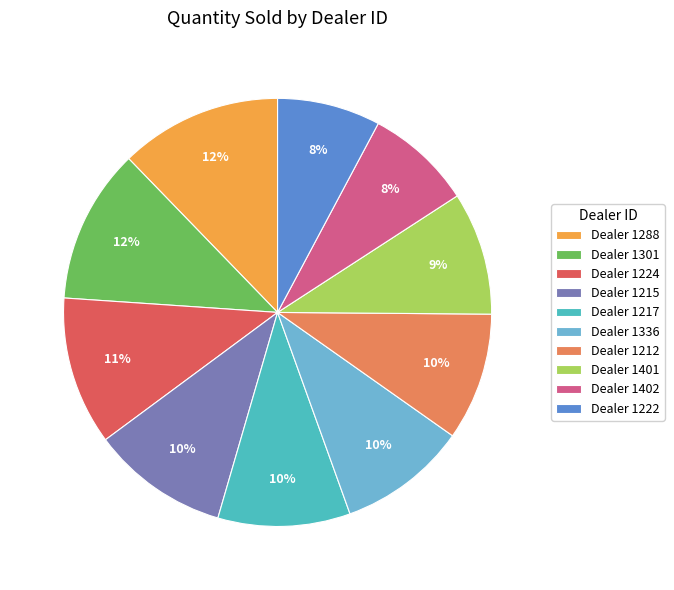

How many segments does this pie chart have?

10